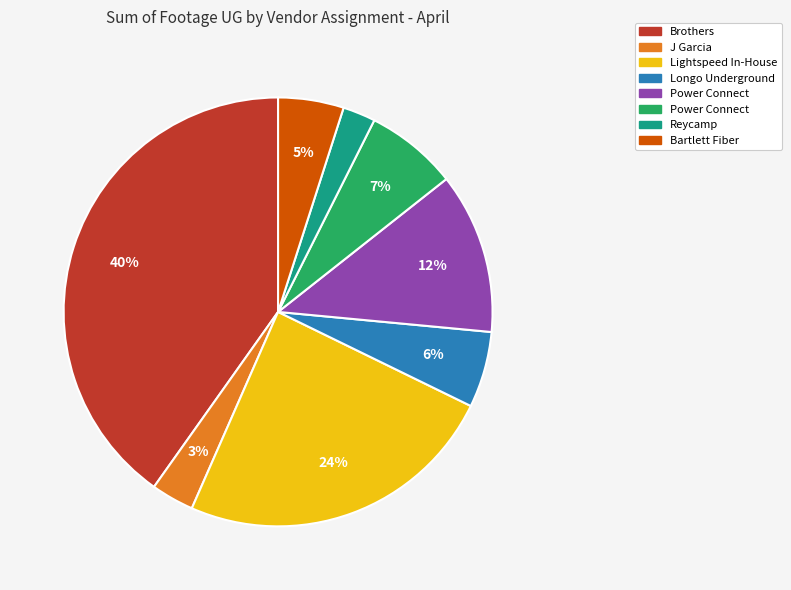

Count the number of slices in the pie.

8